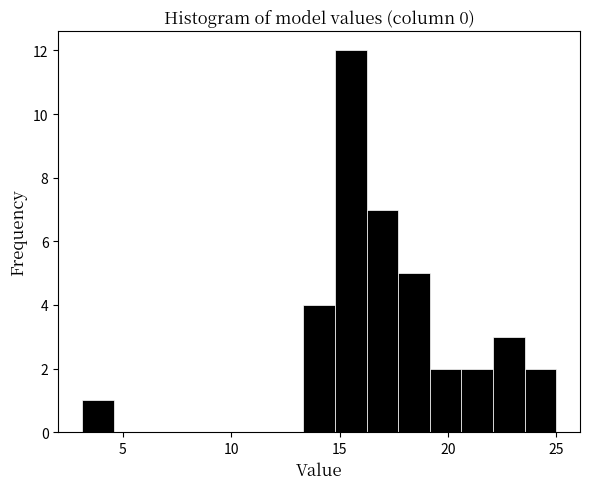

Read against the x-axis, roughly where is the centre of the tallest bar?

15.5